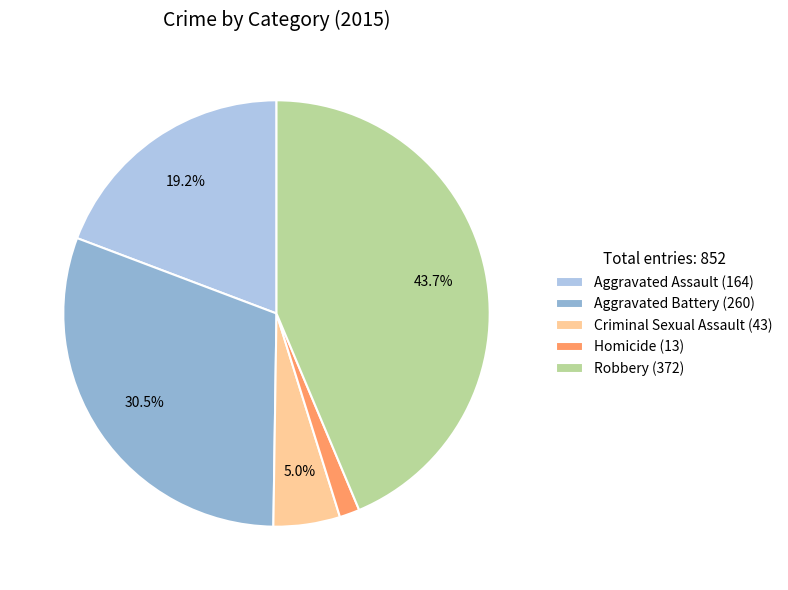

Which has a higher value, Aggravated Assault (164) or Homicide (13)?

Aggravated Assault (164)